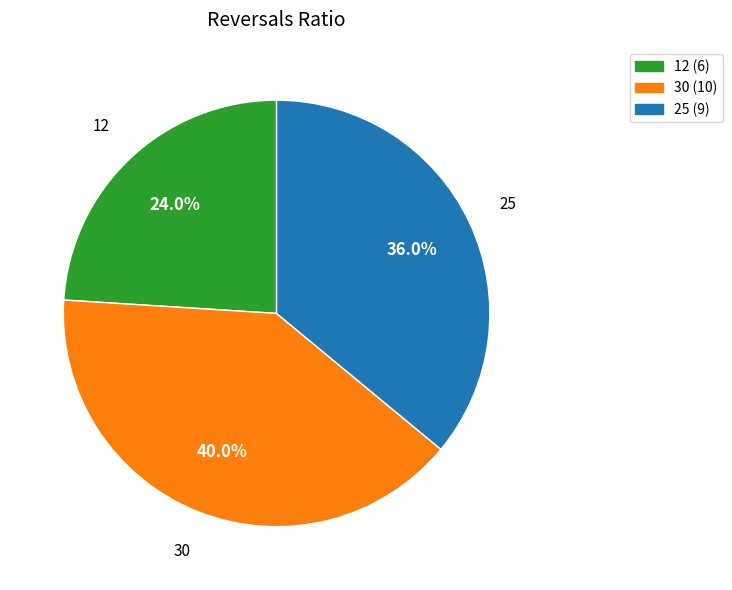

What is the smallest slice in the pie chart?

12